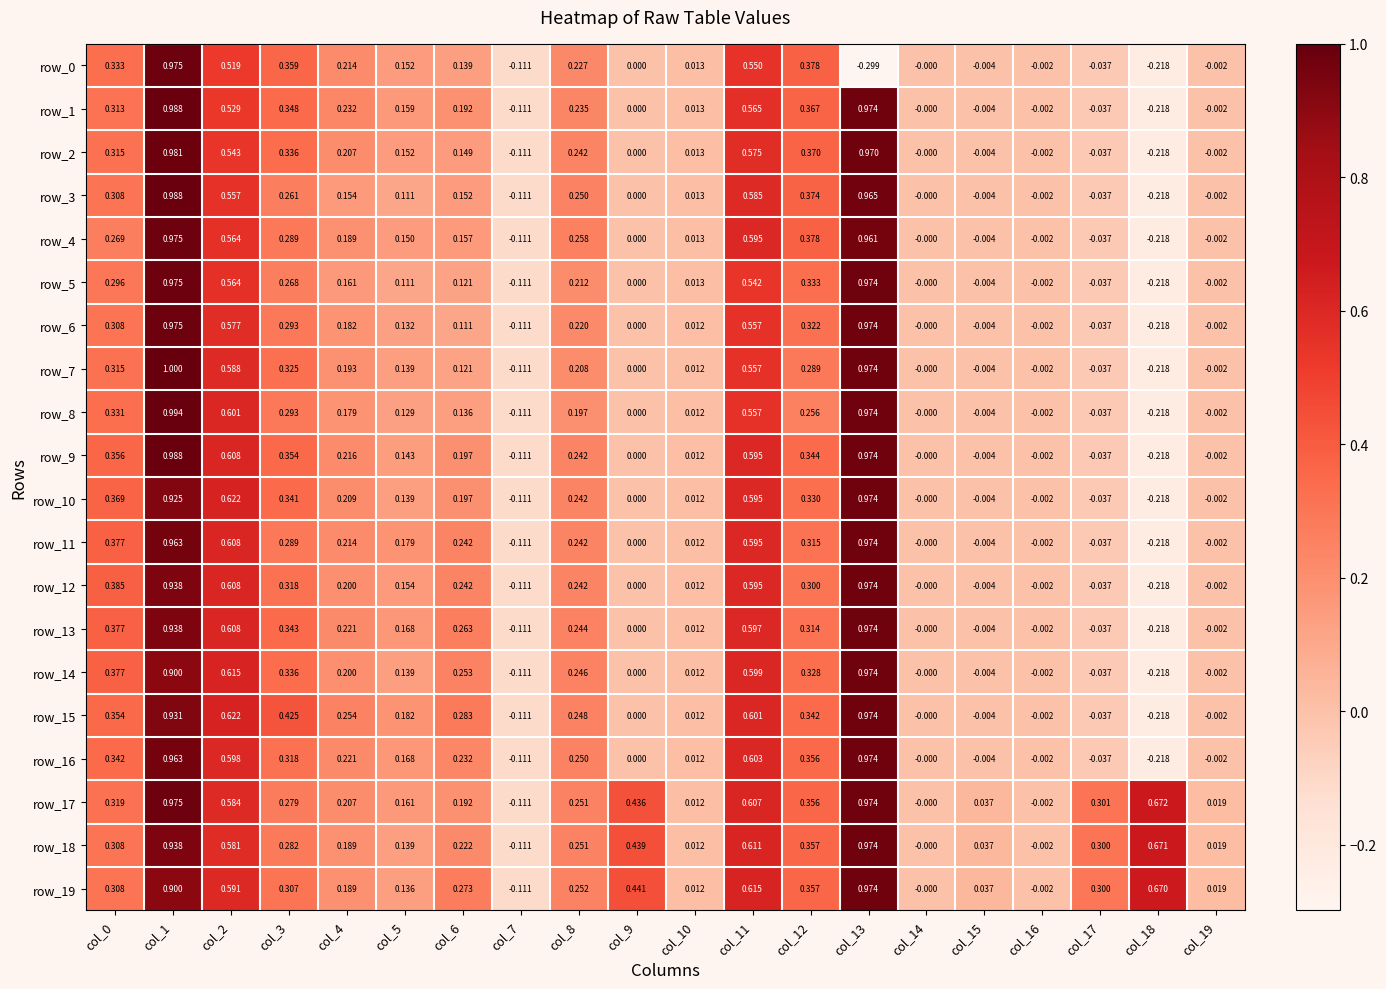

How many values in the row_6 series are below 0?

6